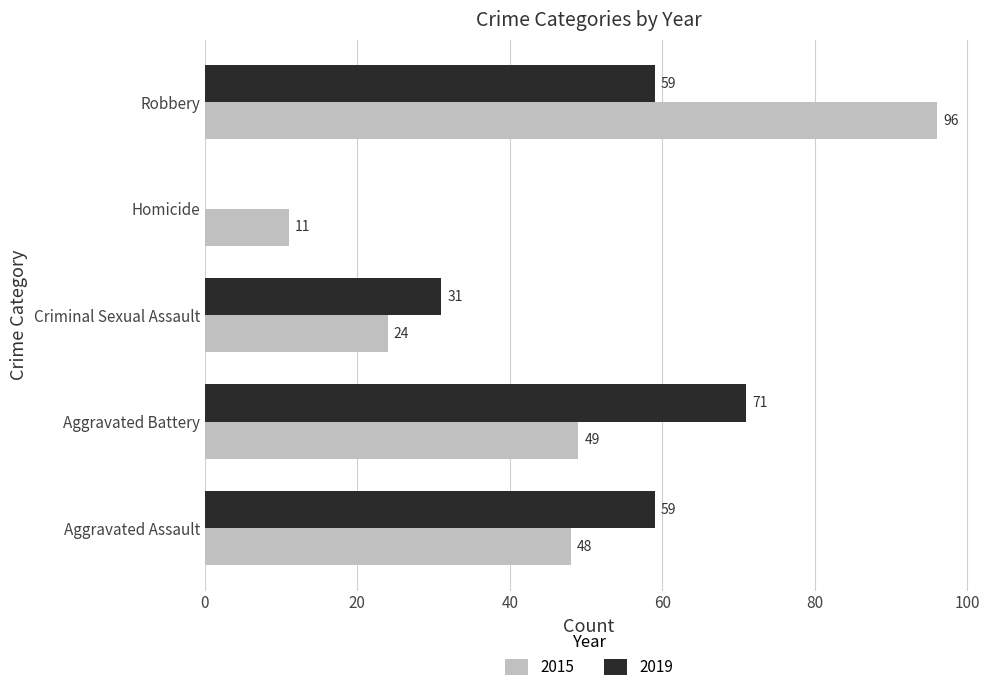

What value does the 2015 series have at Robbery, to the nearest 5?

95